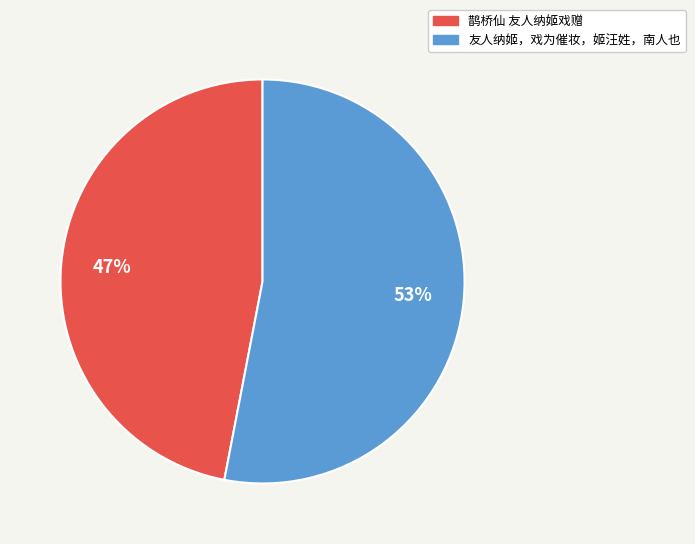

Between 鹊桥仙 友人纳姬戏赠 and 友人纳姬，戏为催妆，姬汪姓，南人也, which is larger?

友人纳姬，戏为催妆，姬汪姓，南人也